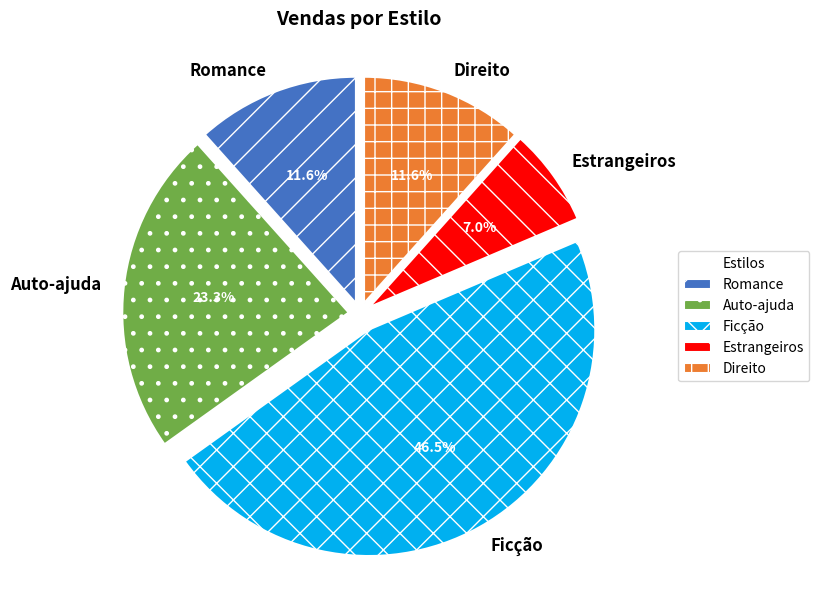

Is the sum of Estrangeiros and Auto-ajuda greater than half?

No